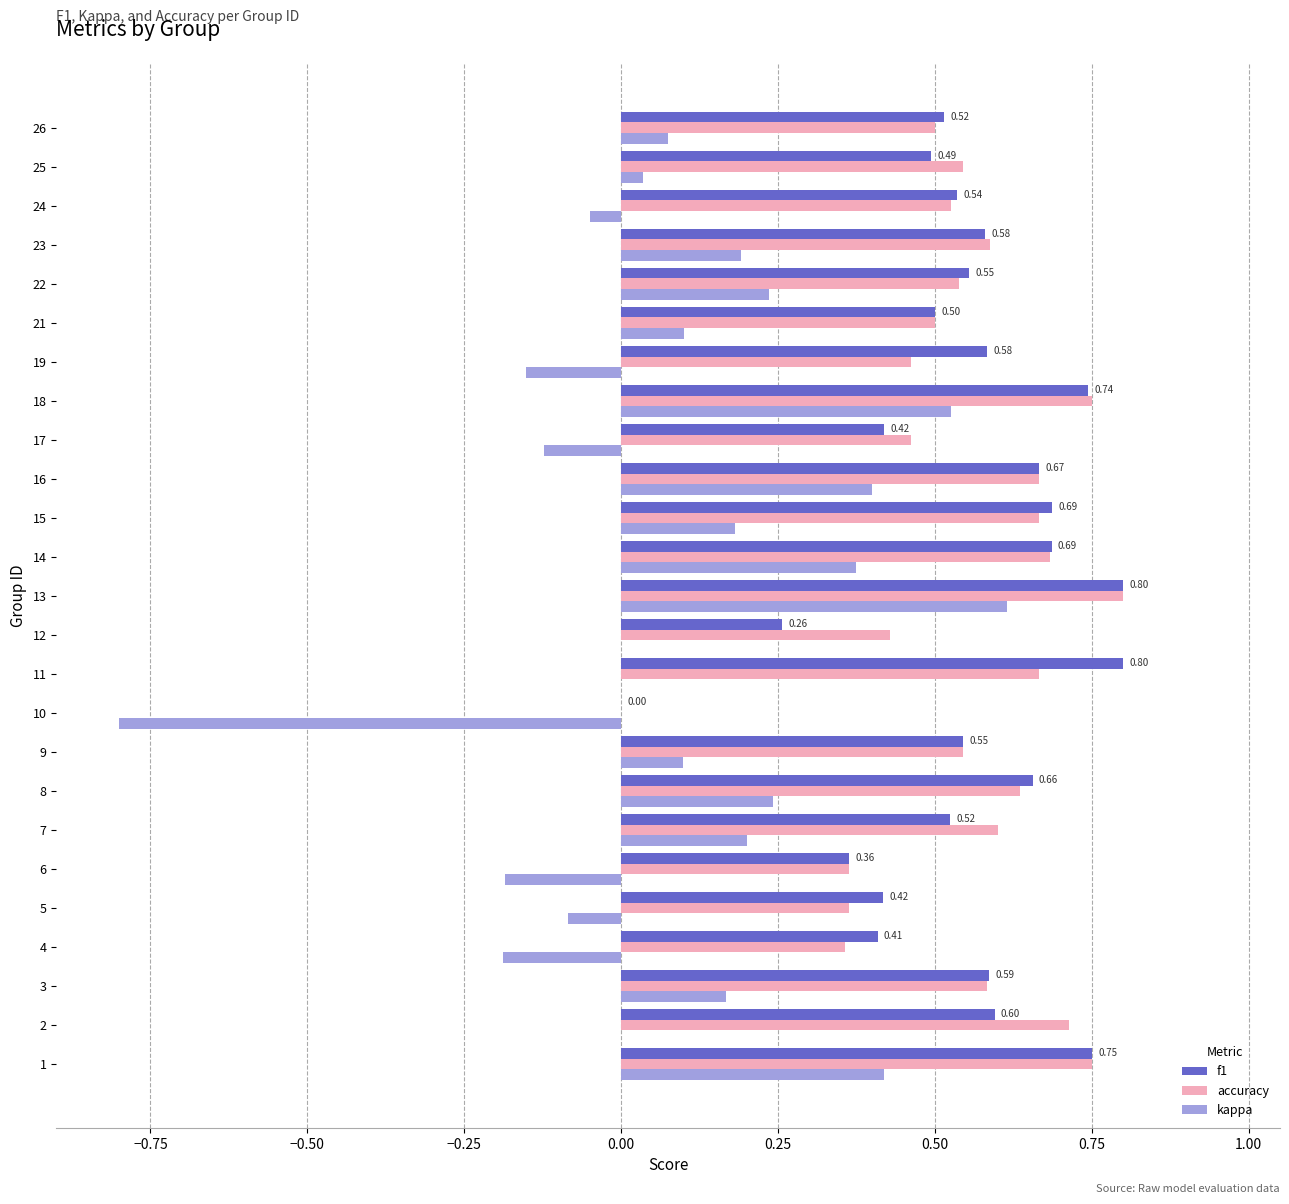

Which series changed the most between 4 and 7?

kappa